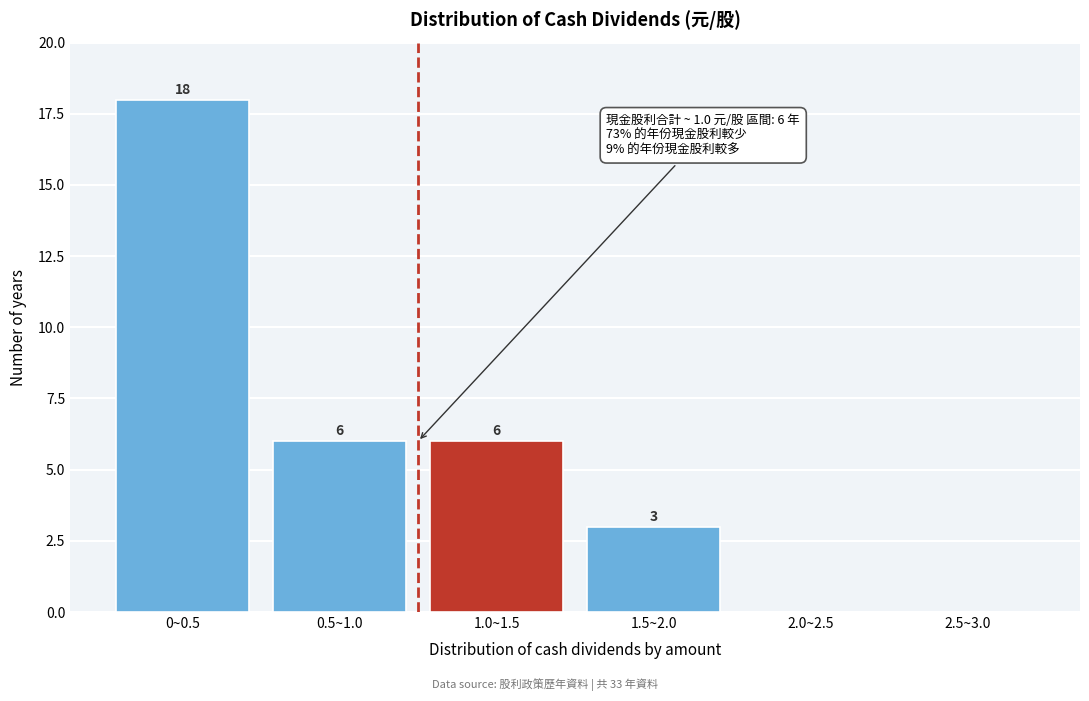

Reading left to right, what are all the values shown in this chart?

0~0.5=18	0.5~1.0=6	1.0~1.5=6	1.5~2.0=3	2.0~2.5=0	2.5~3.0=0